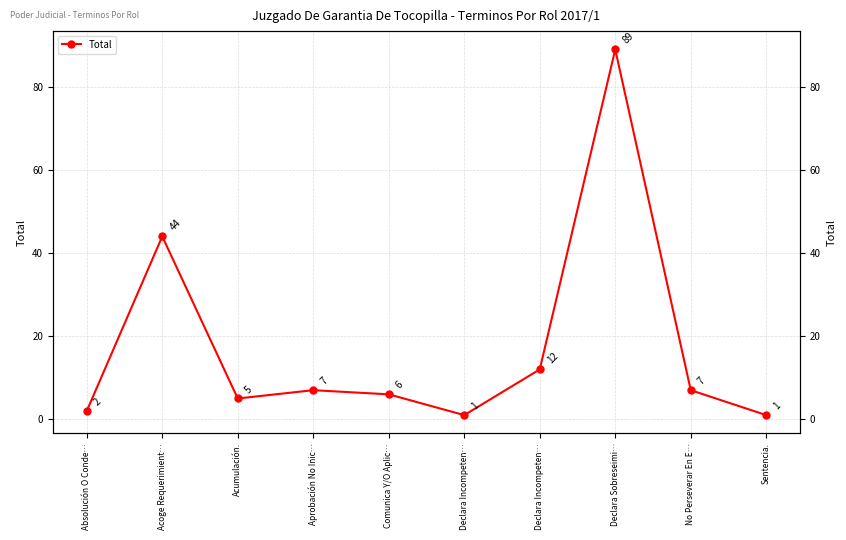

Which has a higher value, Absolución O Conde… or Acumulación.?

Acumulación.